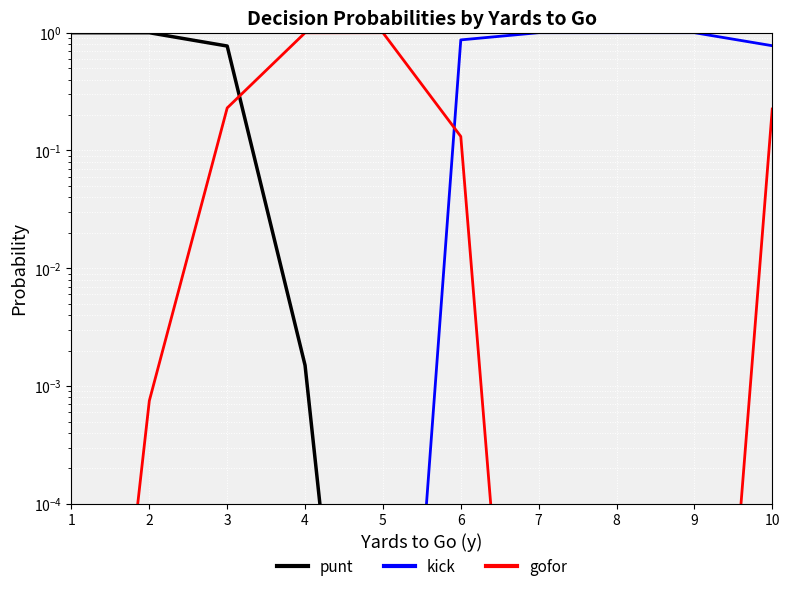

Which category has the highest value in the kick series?

7